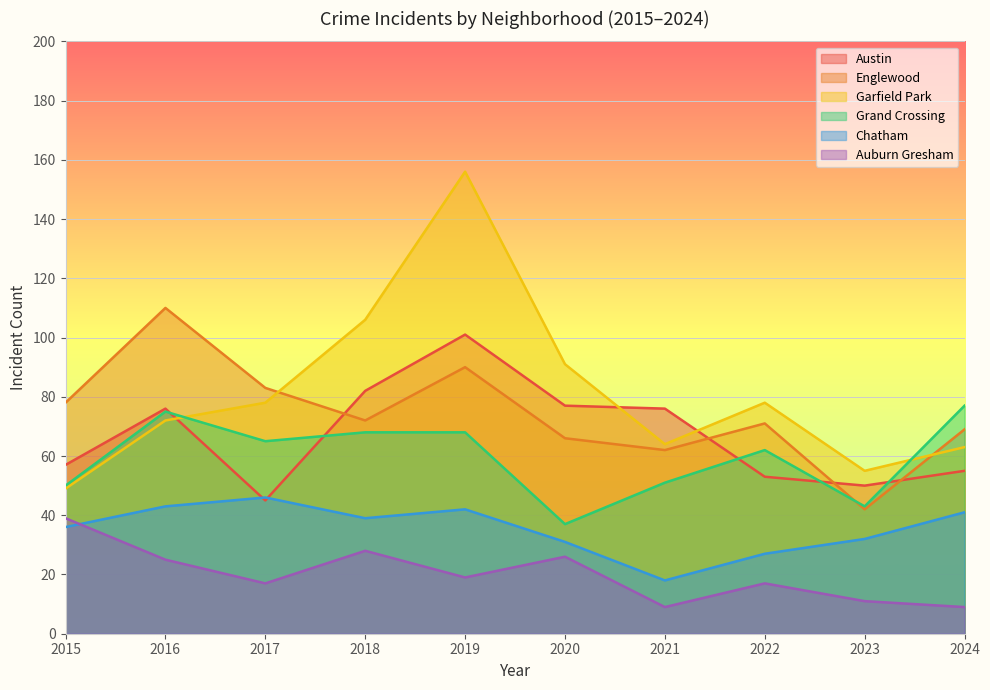

In Auburn Gresham, how many points are higher than both neighbors (excluding endpoints)?

3